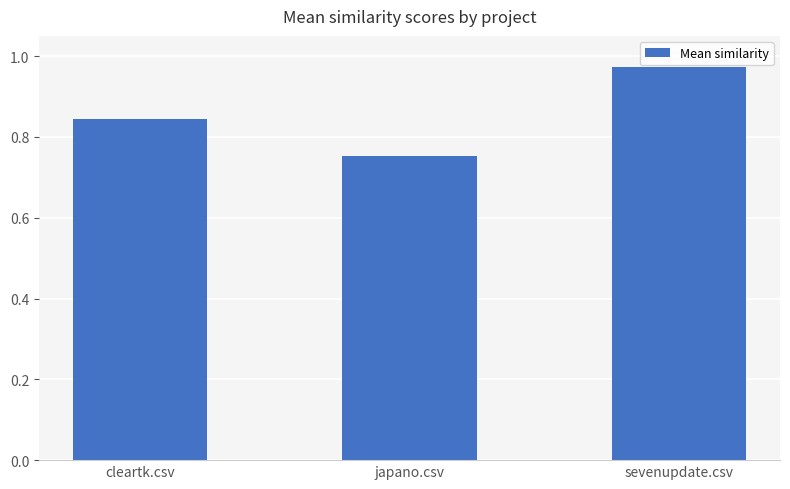

How many values are between 0 and 1?

3